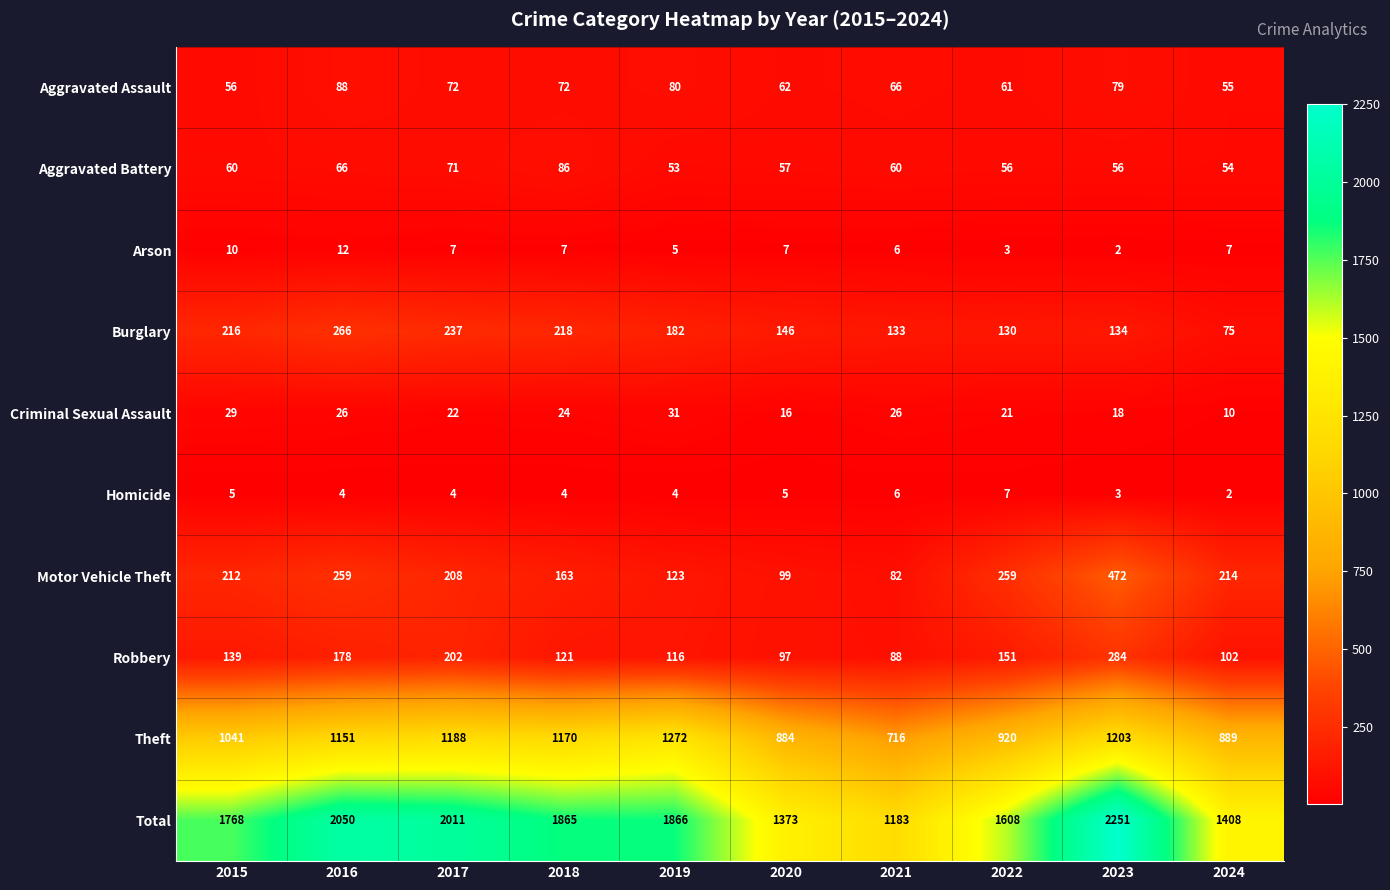

Between 2019 and 2024, which series saw the biggest shift?

Total